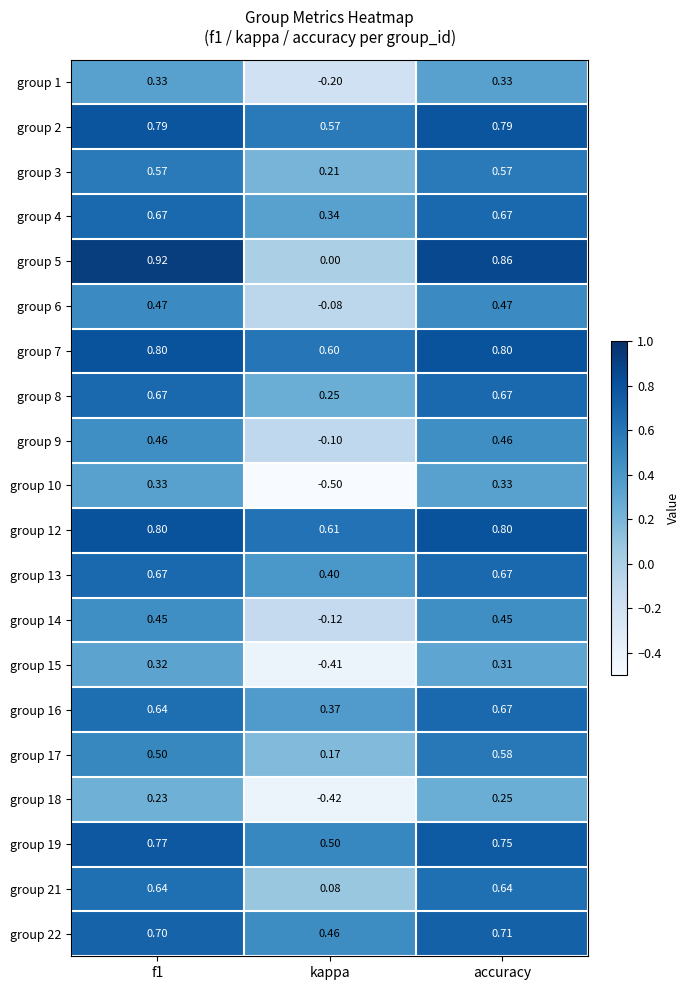

Which series has the largest total across all categories?

group 12